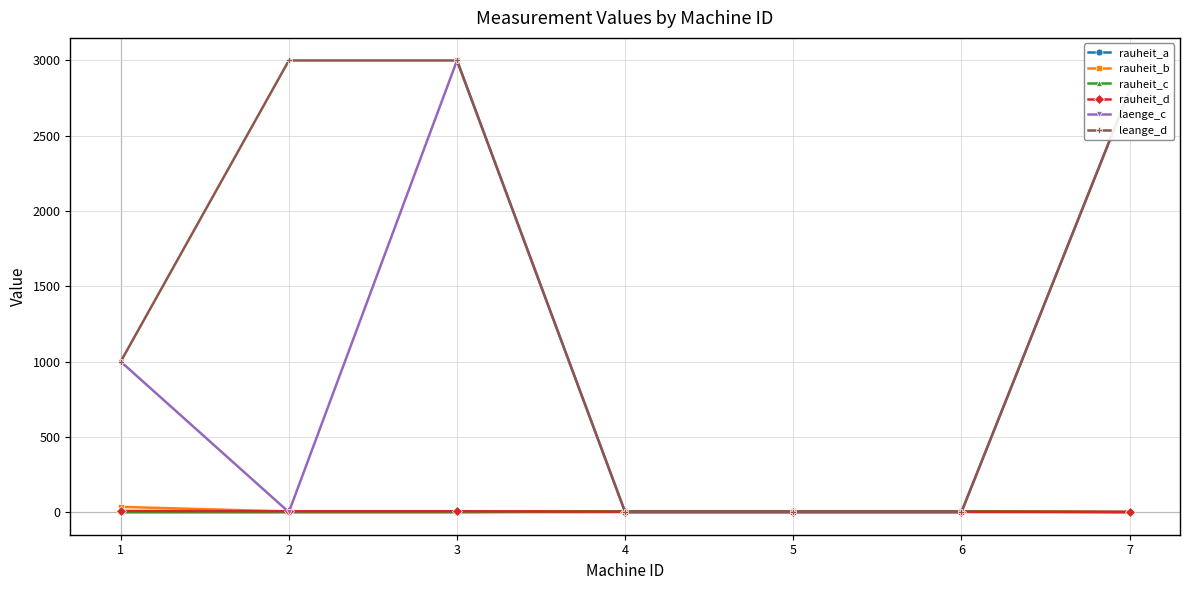

How many data points in laenge_c are above 0?

3